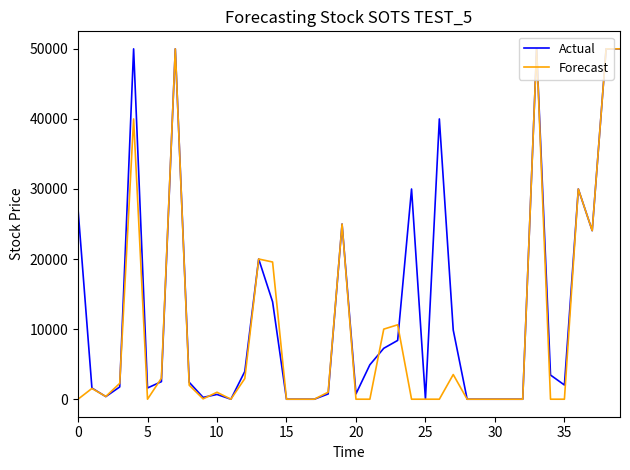

How many lines are shown in the chart?

2